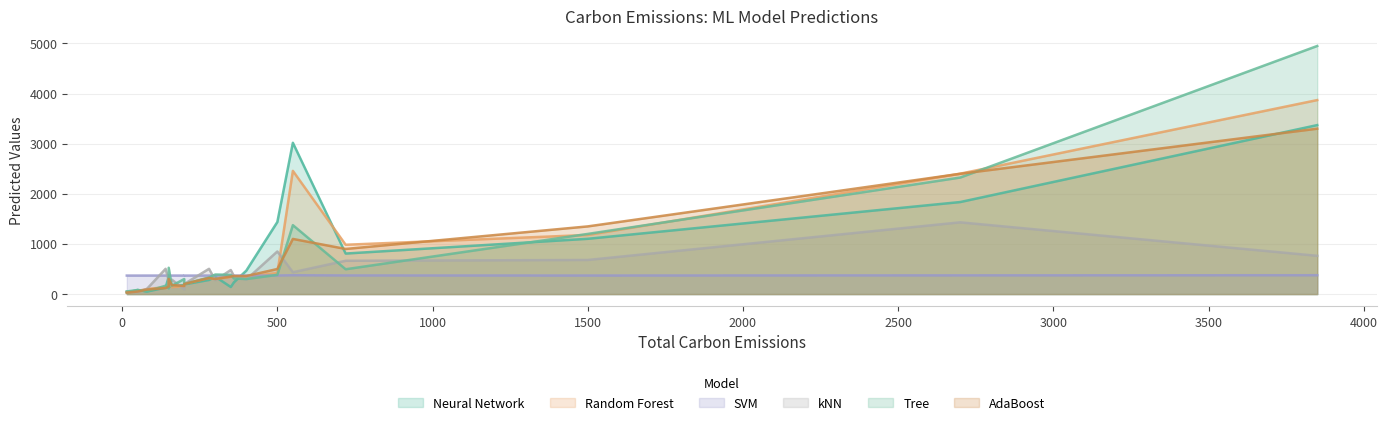

What value does the SVM series have at 15?

368.8